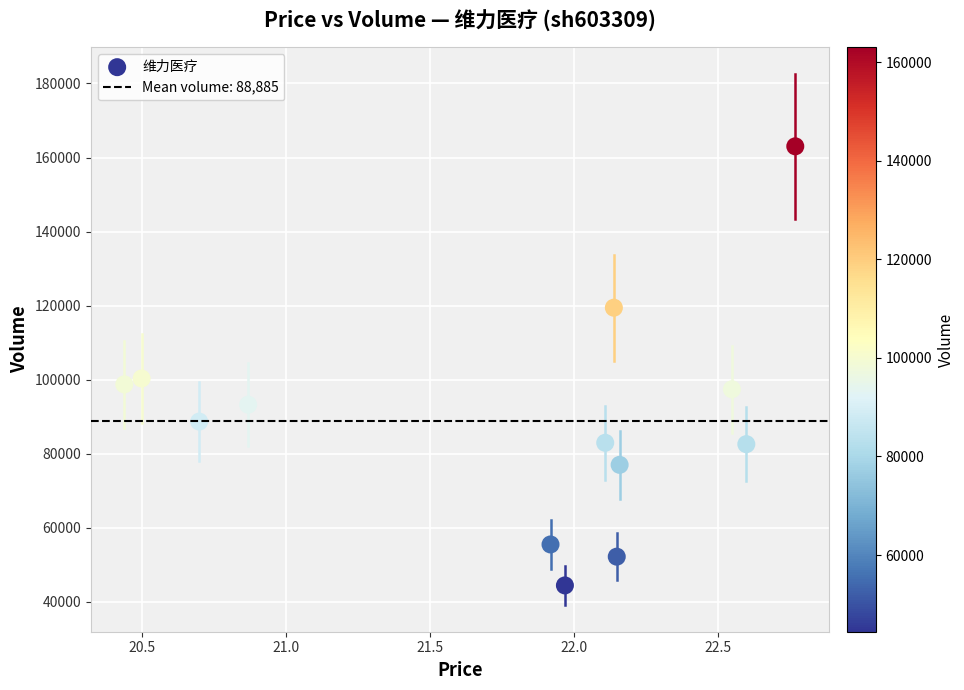

What is the range of Y values (max minus min)?

118593